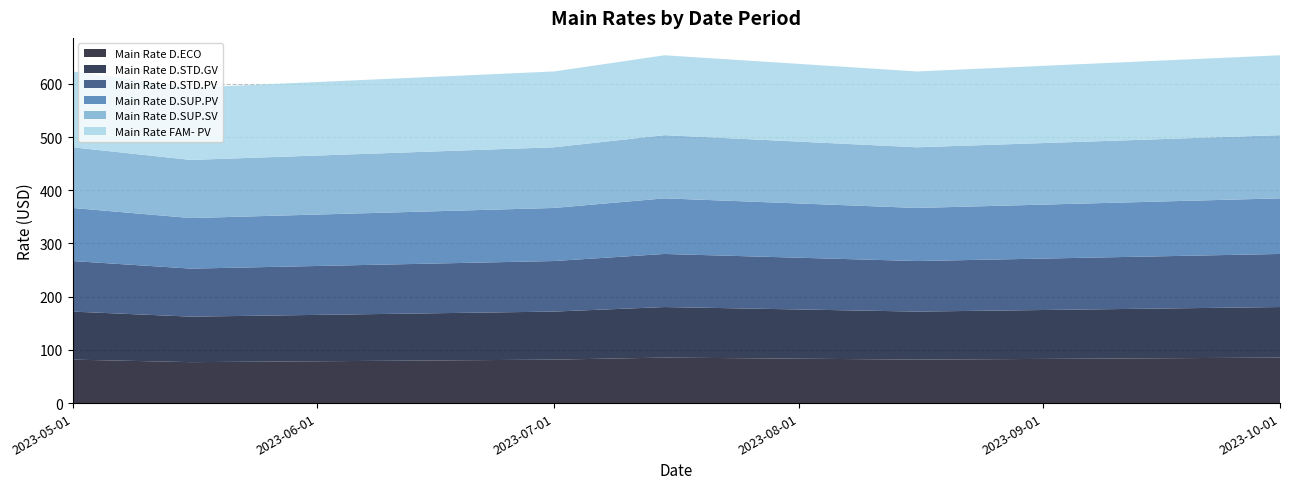

Reading left to right, list all the values displayed in this chart.

Main Rate D.ECO: 2023-05-01=81.7	2023-05-16=77.0	2023-07-01=81.7	2023-07-15=85.5	2023-08-16=81.7	2023-10-01=85.5
Main Rate D.STD.GV: 2023-05-01=90.2	2023-05-16=85.5	2023-07-01=90.2	2023-07-15=95.0	2023-08-16=90.2	2023-10-01=95.0
Main Rate D.STD.PV: 2023-05-01=95.0	2023-05-16=90.2	2023-07-01=95.0	2023-07-15=99.8	2023-08-16=95.0	2023-10-01=99.8
Main Rate D.SUP.PV: 2023-05-01=99.8	2023-05-16=95.0	2023-07-01=99.8	2023-07-15=104.5	2023-08-16=99.8	2023-10-01=104.5
Main Rate D.SUP.SV: 2023-05-01=114.0	2023-05-16=109.2	2023-07-01=114.0	2023-07-15=118.8	2023-08-16=114.0	2023-10-01=118.8
Main Rate FAM- PV: 2023-05-01=142.5	2023-05-16=135.8	2023-07-01=142.5	2023-07-15=150.1	2023-08-16=142.5	2023-10-01=150.1